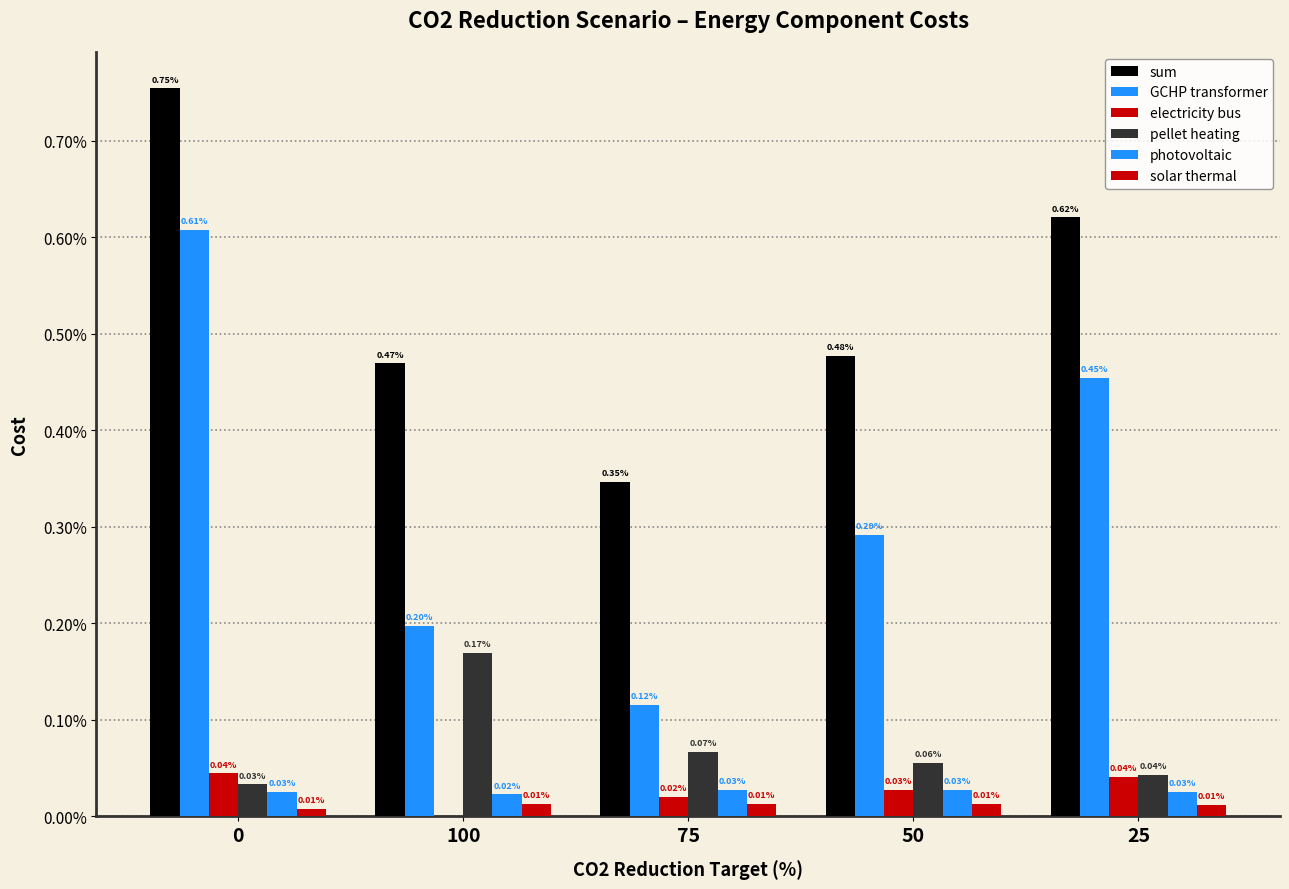

Which category has the highest value in the pellet heating series?

100